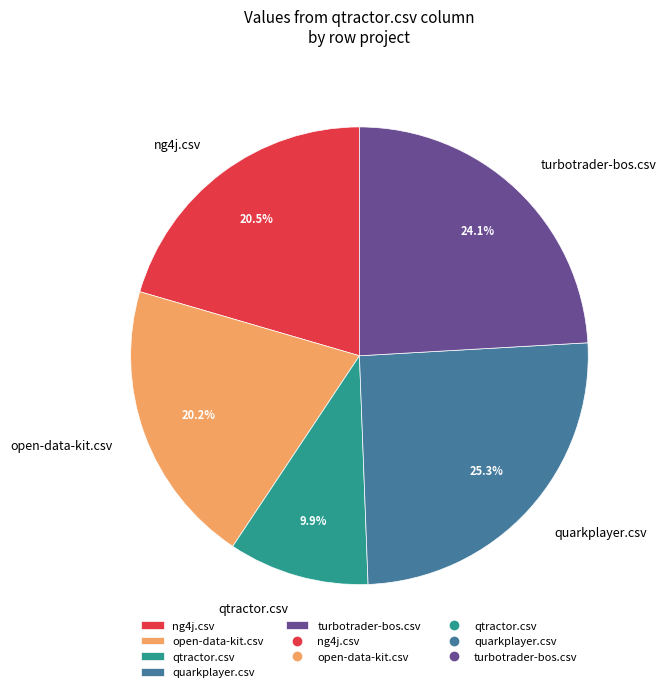

How many slices are in this pie chart?

5